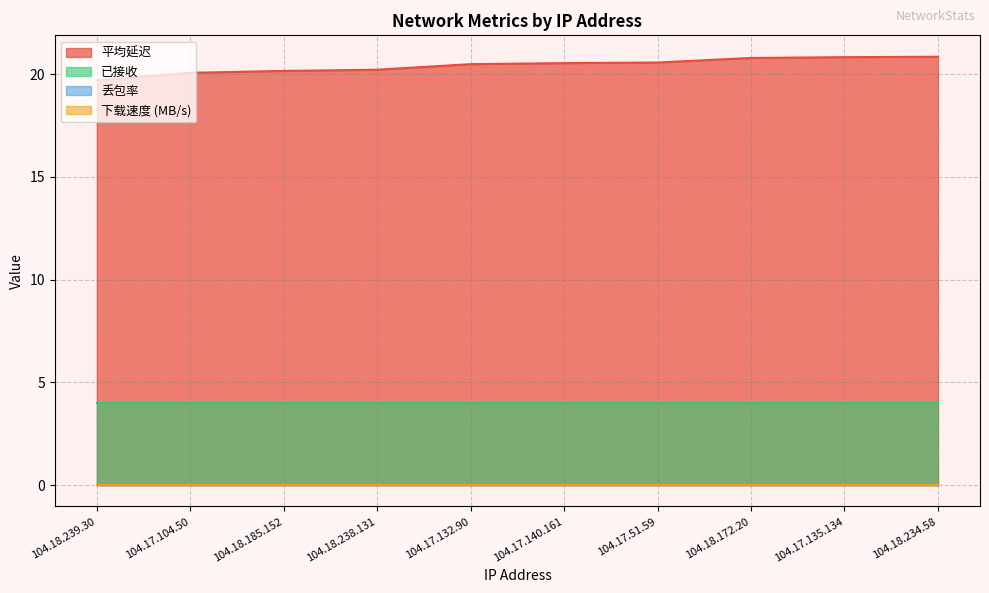

Between 104.18.239.30 and 104.18.234.58, which series saw the biggest shift?

平均延迟